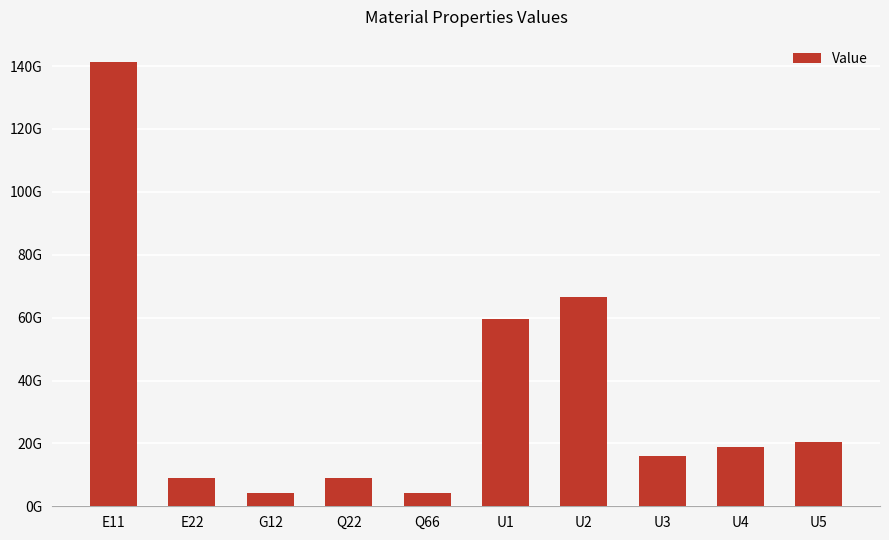

Are the bars horizontal?

No